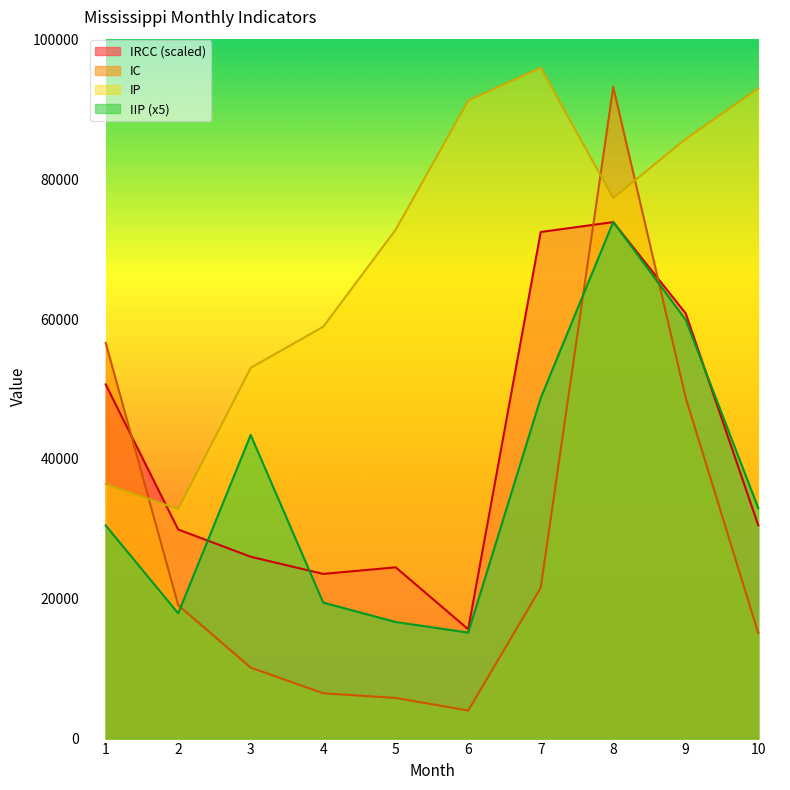

How many data points in IIP are above 32976?

5